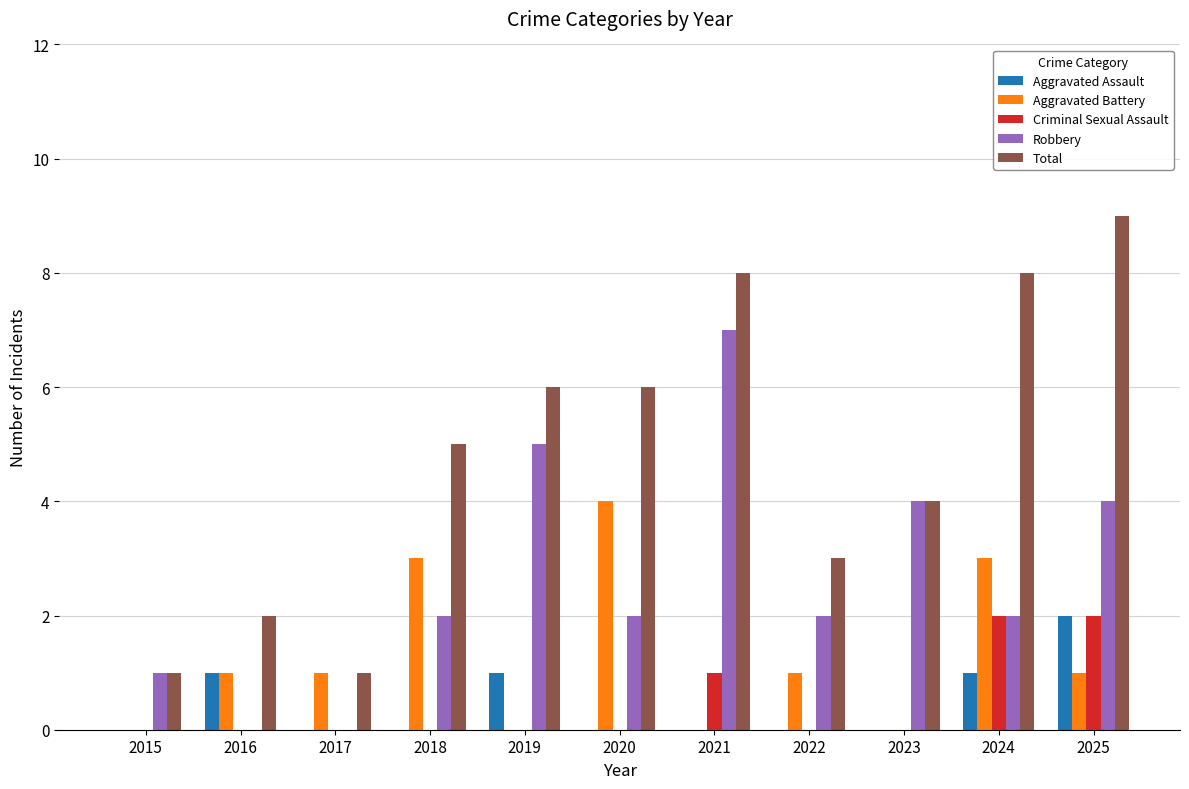

The value of Total at 2024 is 4. True or false?

False